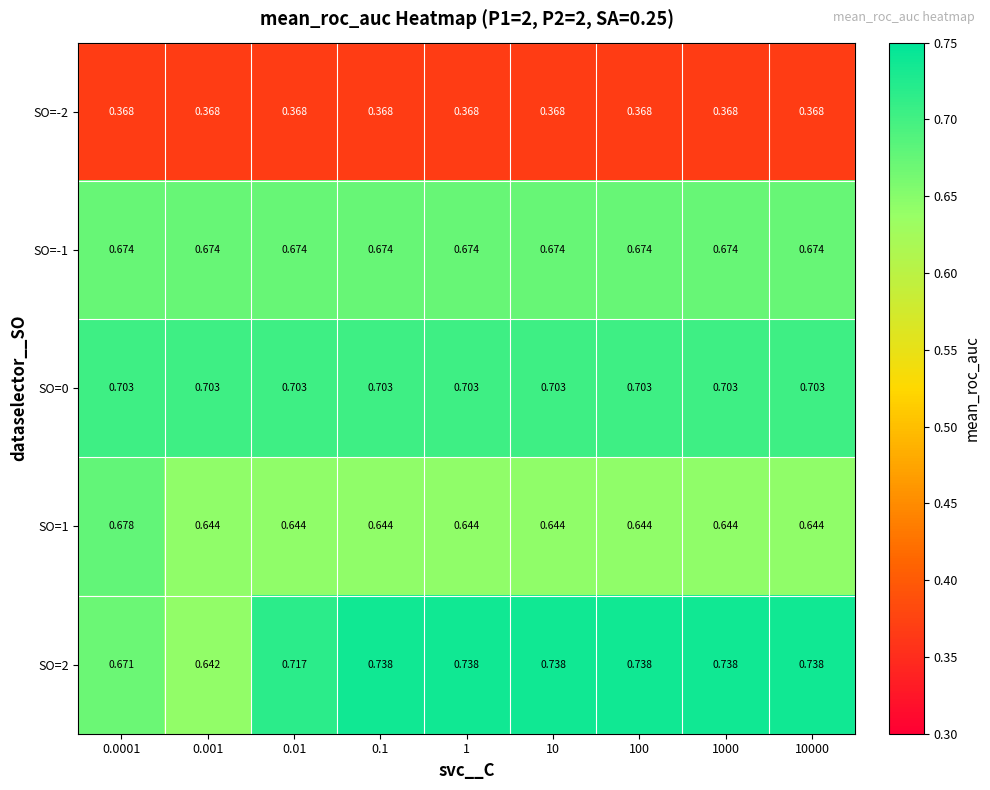

Is the value of SO=-2 at 10 greater than the value of SO=2 at 0.001?

No